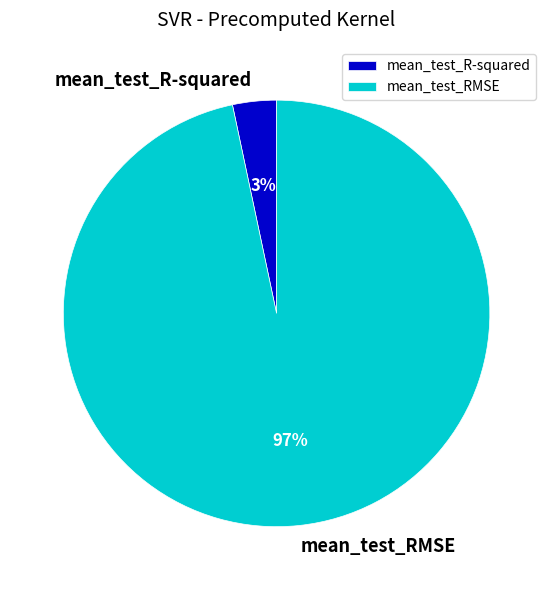

Rank the categories by value from lowest to highest.

mean_test_R-squared, mean_test_RMSE